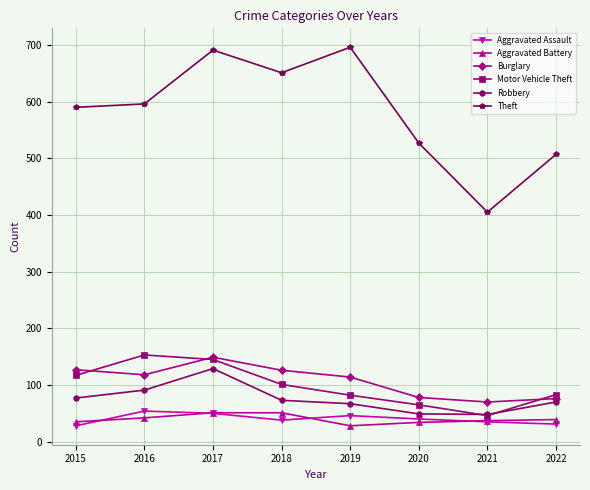

What is the value of the Aggravated Battery point at the 2nd from the left?

42